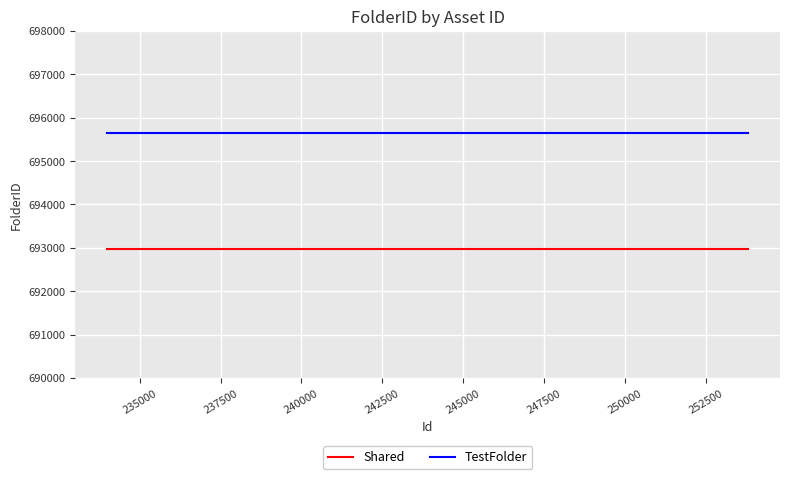

Rank the series by their maximum value, from highest to lowest.

TestFolder, Shared